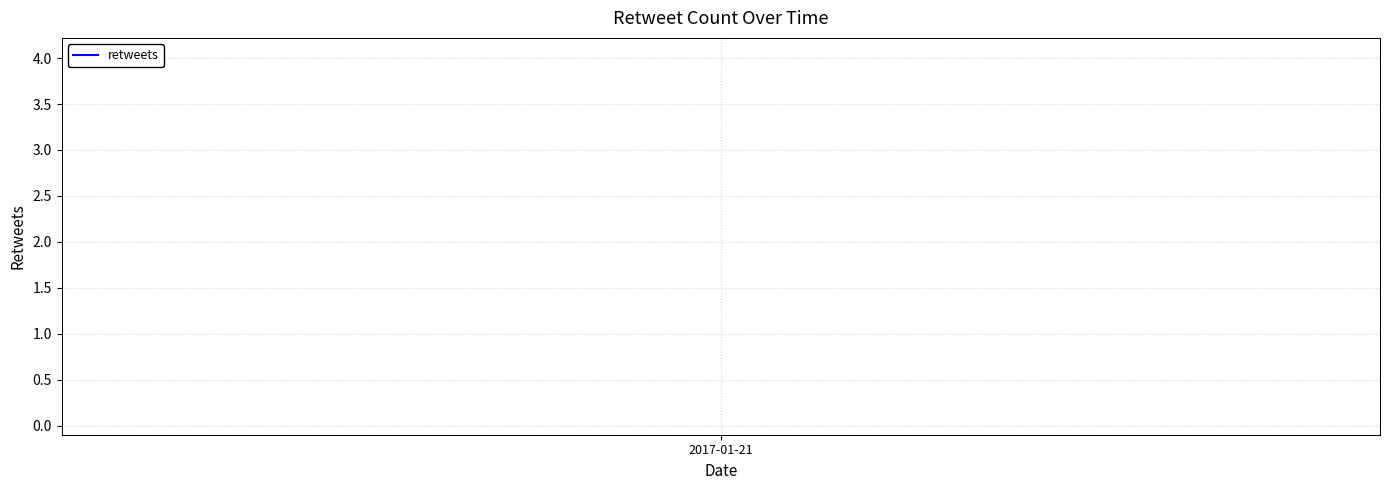

The chart shows a value of 0 at 2017-01-21. True or false?

False